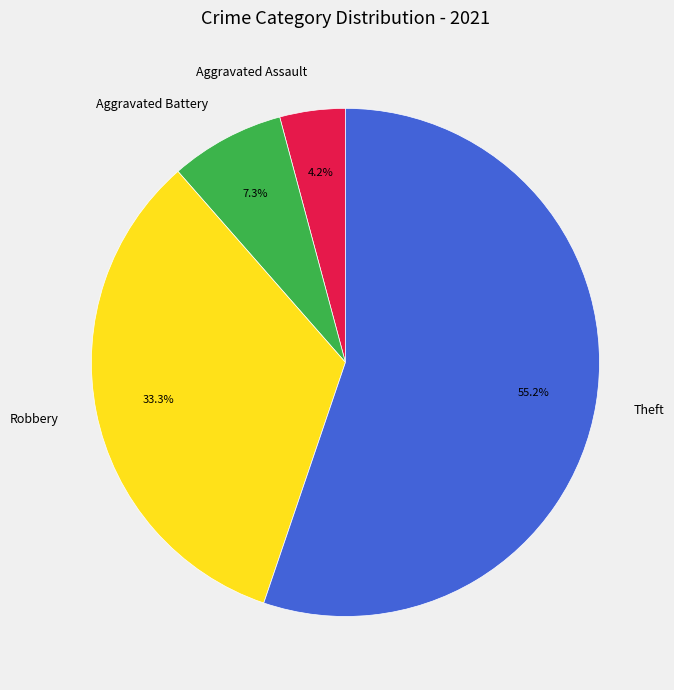

Which slice is the smallest?

Aggravated Assault